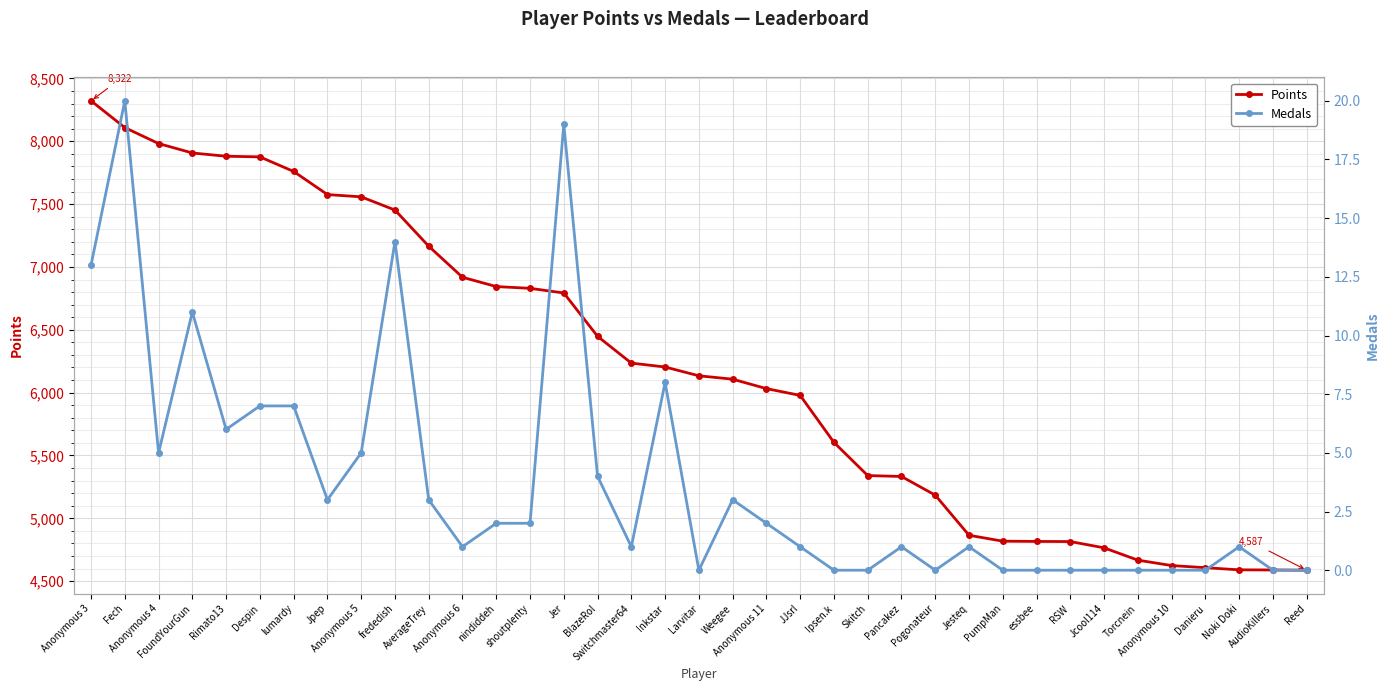

What value does the Medals series have at FoundYourGun?

11